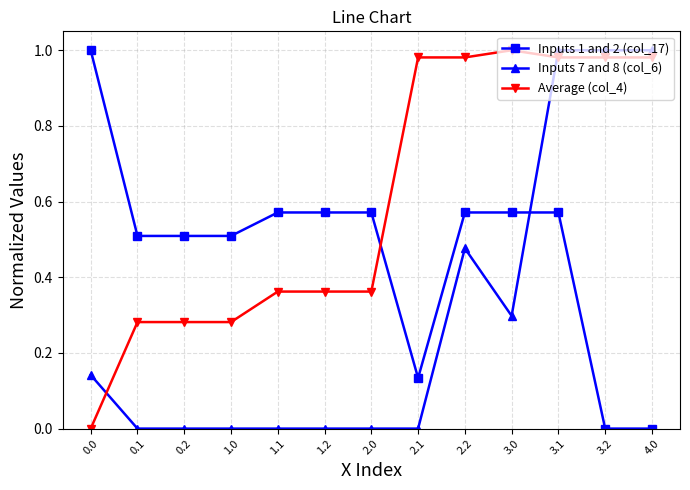

What is the sum of all Inputs 7 and 8 (col_6) values?

3.9